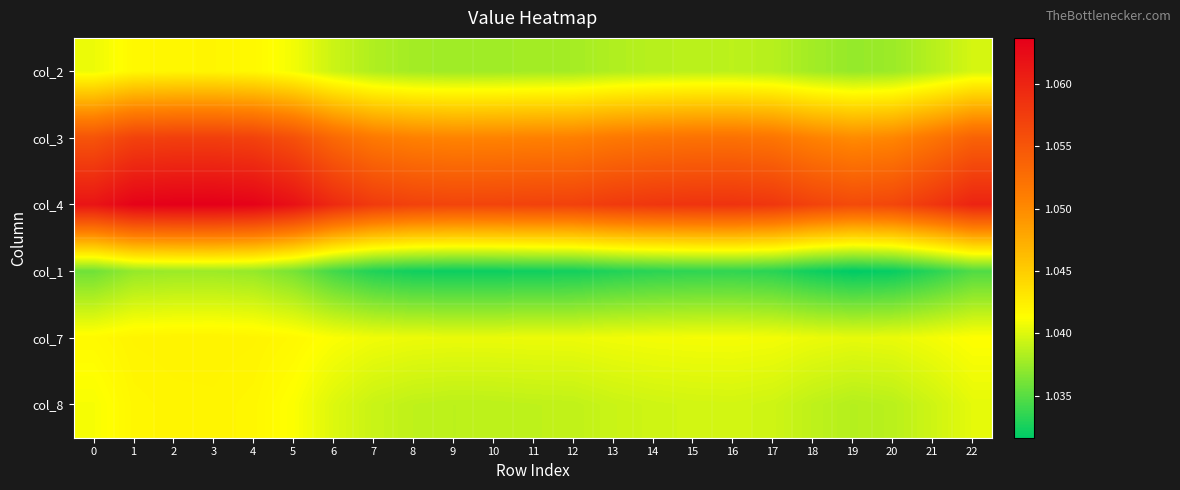

Reading right to left, what are all the values shown in this chart?

col_2: 22=1.0	21=1.0	20=1.0	19=1.0	18=1.0	17=1.0	16=1.0	15=1.0	14=1.0	13=1.0	12=1.0	11=1.0	10=1.0	9=1.0	8=1.0	7=1.0	6=1.0	5=1.0	4=1.0	3=1.0	2=1.0	1=1.0	0=1.0
col_3: 22=1.1	21=1.1	20=1.1	19=1.0	18=1.1	17=1.1	16=1.1	15=1.1	14=1.1	13=1.1	12=1.1	11=1.1	10=1.1	9=1.1	8=1.1	7=1.1	6=1.1	5=1.1	4=1.1	3=1.1	2=1.1	1=1.1	0=1.1
col_4: 22=1.1	21=1.1	20=1.1	19=1.1	18=1.1	17=1.1	16=1.1	15=1.1	14=1.1	13=1.1	12=1.1	11=1.1	10=1.1	9=1.1	8=1.1	7=1.1	6=1.1	5=1.1	4=1.1	3=1.1	2=1.1	1=1.1	0=1.1
col_1: 22=1.0	21=1.0	20=1.0	19=1.0	18=1.0	17=1.0	16=1.0	15=1.0	14=1.0	13=1.0	12=1.0	11=1.0	10=1.0	9=1.0	8=1.0	7=1.0	6=1.0	5=1.0	4=1.0	3=1.0	2=1.0	1=1.0	0=1.0
col_7: 22=1.0	21=1.0	20=1.0	19=1.0	18=1.0	17=1.0	16=1.0	15=1.0	14=1.0	13=1.0	12=1.0	11=1.0	10=1.0	9=1.0	8=1.0	7=1.0	6=1.0	5=1.0	4=1.0	3=1.0	2=1.0	1=1.0	0=1.0
col_8: 22=1.0	21=1.0	20=1.0	19=1.0	18=1.0	17=1.0	16=1.0	15=1.0	14=1.0	13=1.0	12=1.0	11=1.0	10=1.0	9=1.0	8=1.0	7=1.0	6=1.0	5=1.0	4=1.0	3=1.0	2=1.0	1=1.0	0=1.0